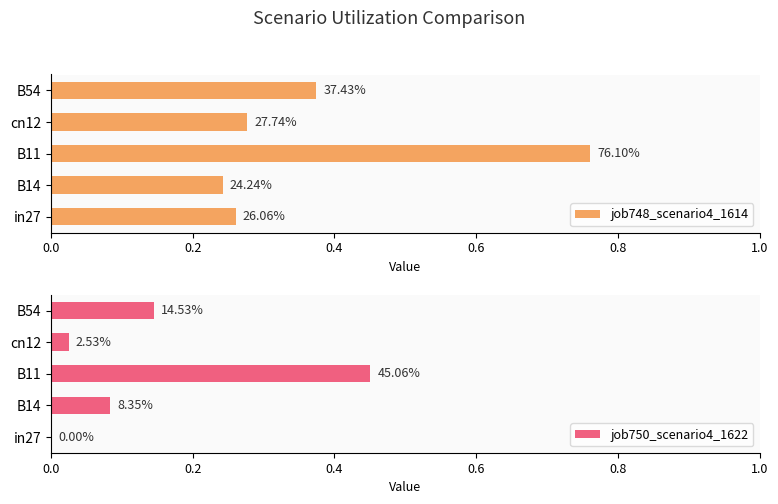

Reading left to right, what are all the values shown in this chart?

job748_scenario4_1614: 0.3	0.2	0.8	0.3	0.4
job750_scenario4_1622: 0.0	0.1	0.5	0.0	0.1